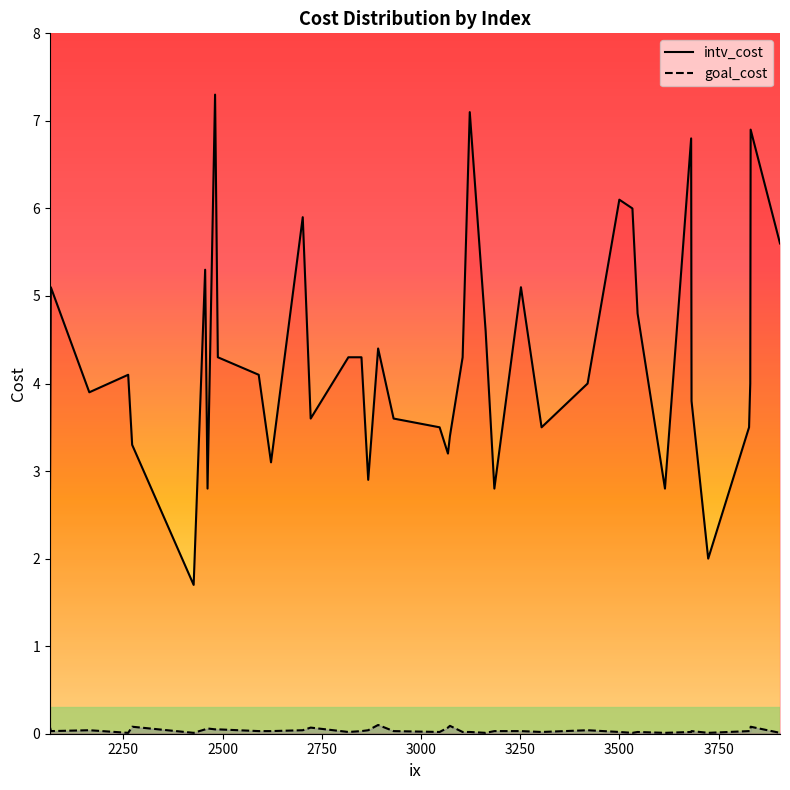

Where is the first local minimum for goal_cost?

2250